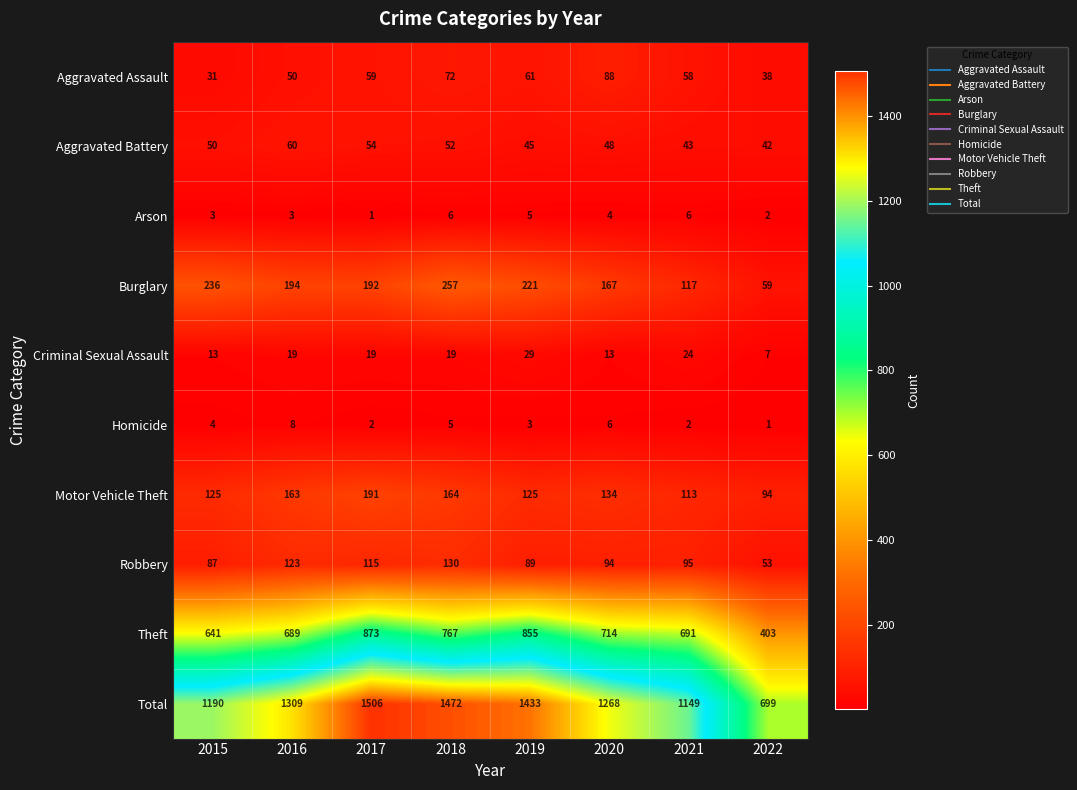

What is the difference between the highest and lowest values at 2016?

1306